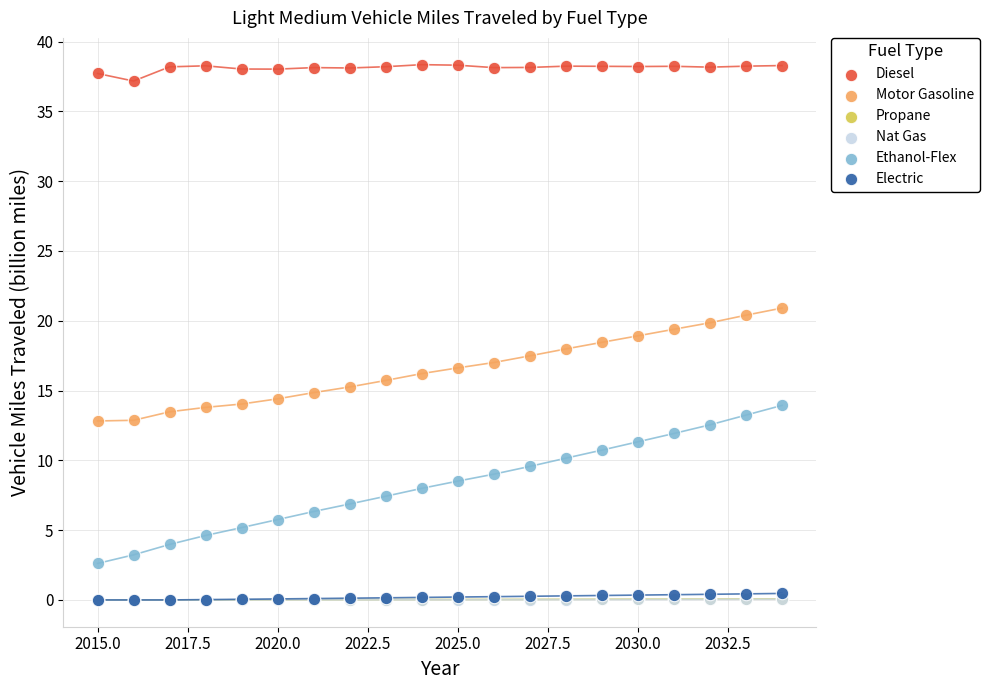

Which series has the largest Y range (max minus min)?

Ethanol-Flex